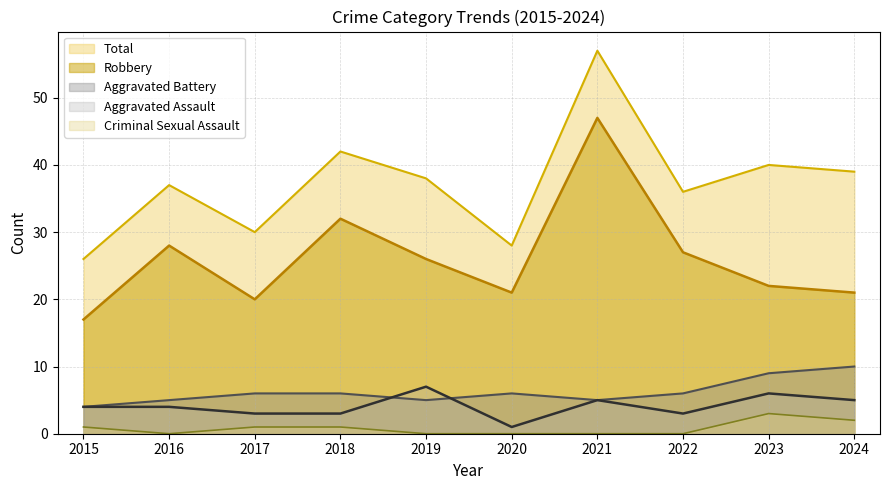

True or false: Aggravated Assault and Total intersect in this chart.

False